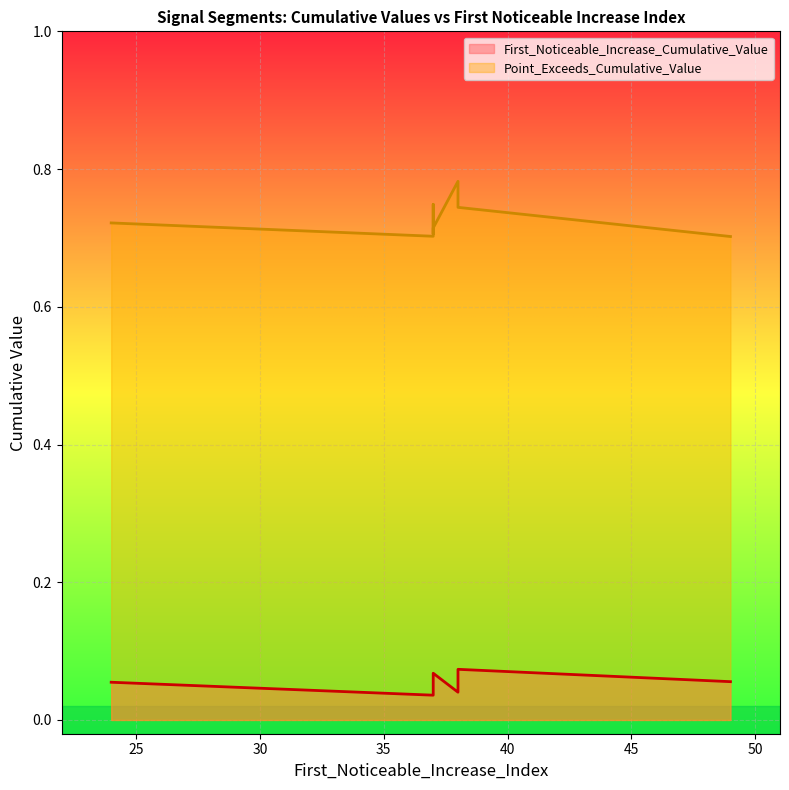

What value does the Point_Exceeds_Cumulative_Value series have at 37?

0.7